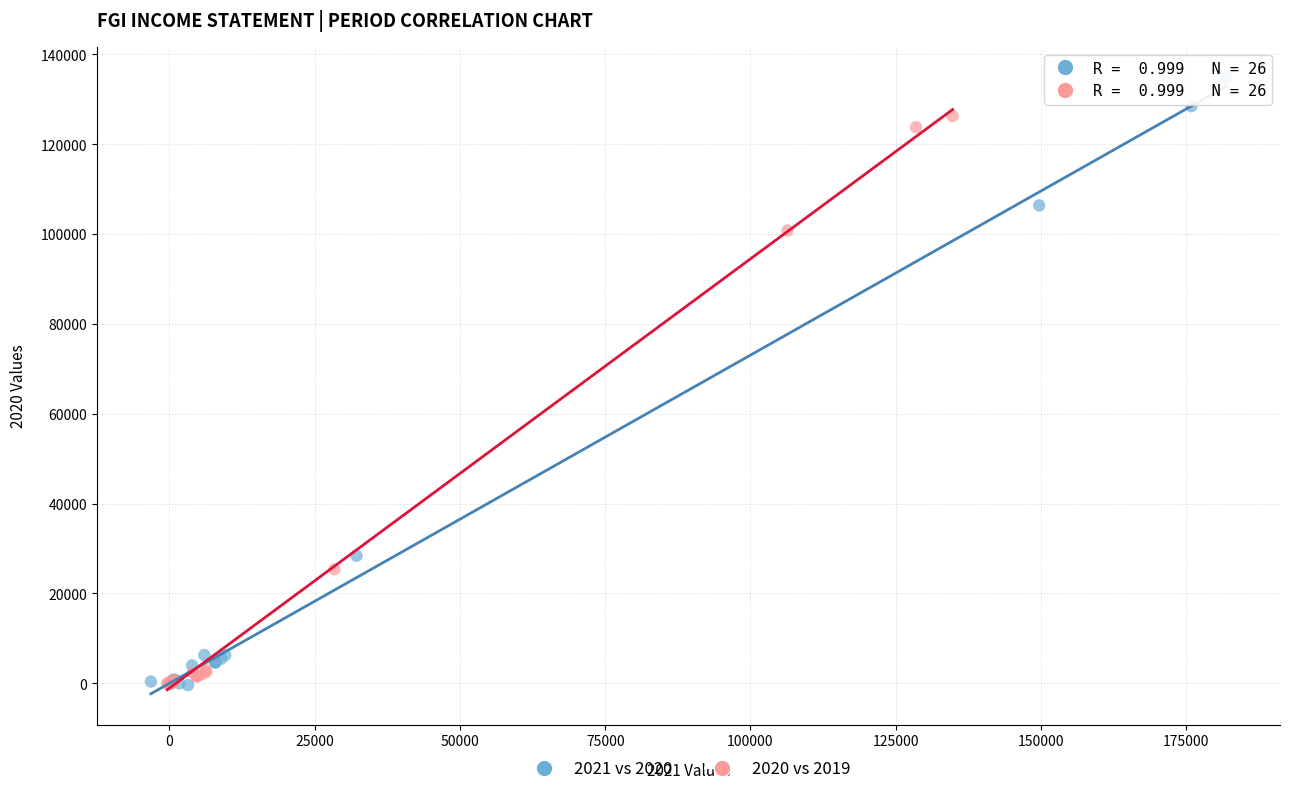

Which series has the widest spread of Y values?

2021 vs 2020